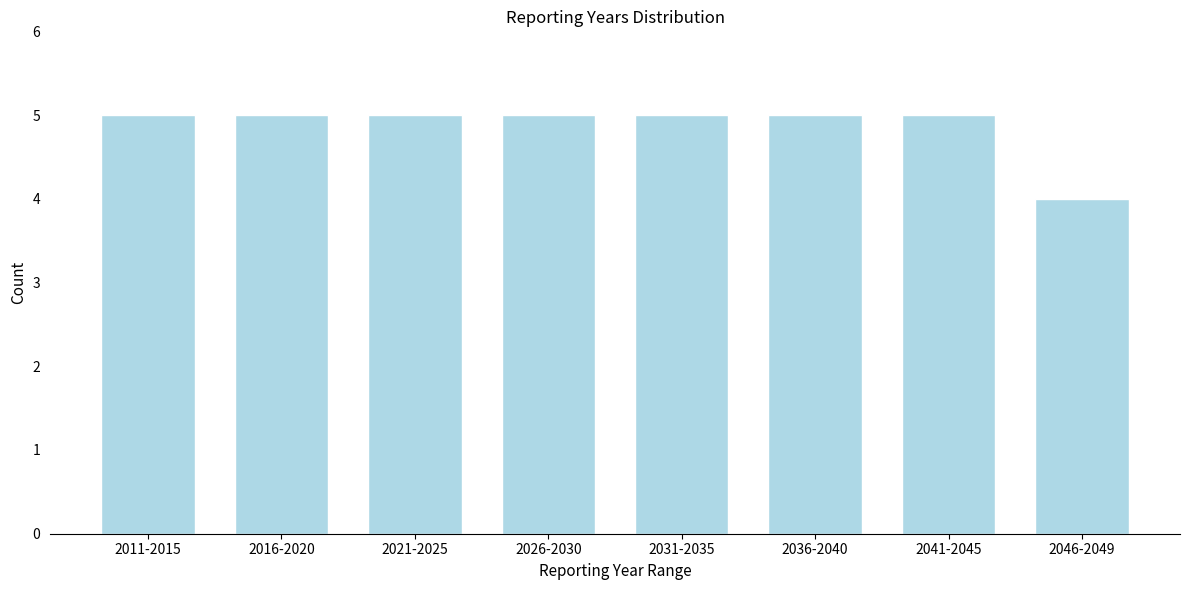

Reading right to left, list all the values displayed in this chart.

2046-2049=4	2041-2045=5	2036-2040=5	2031-2035=5	2026-2030=5	2021-2025=5	2016-2020=5	2011-2015=5